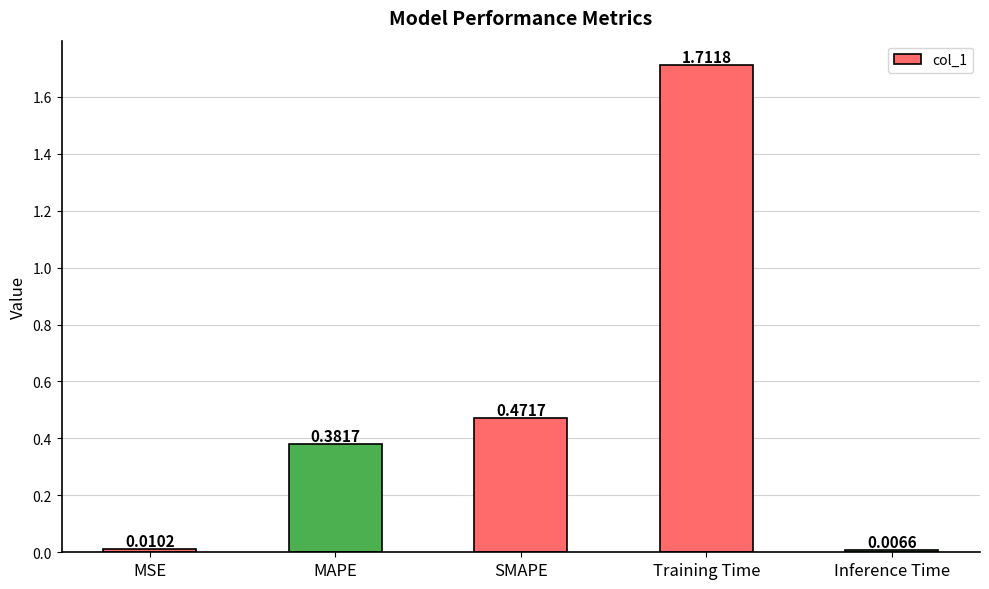

What is the change in value from MAPE to Inference Time?

-0.4